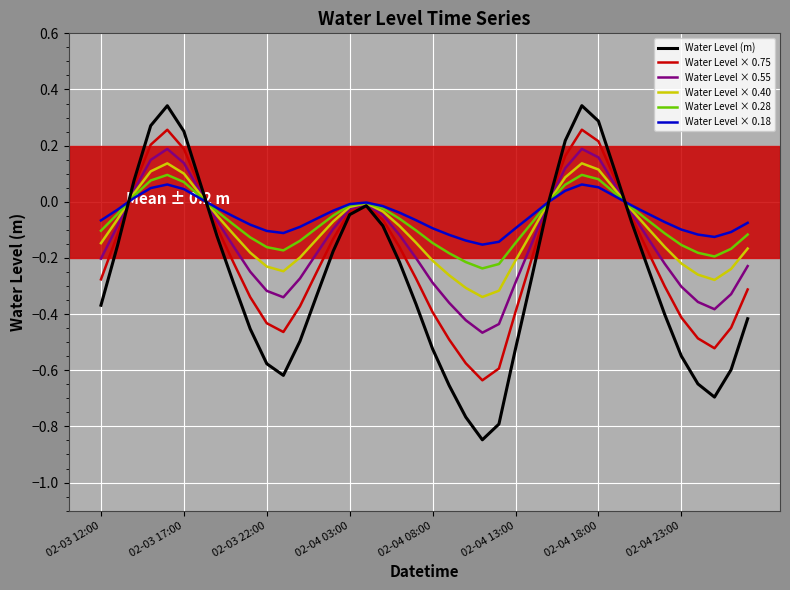

Which category has the lowest value in the Water Level × 0.55 series?

23